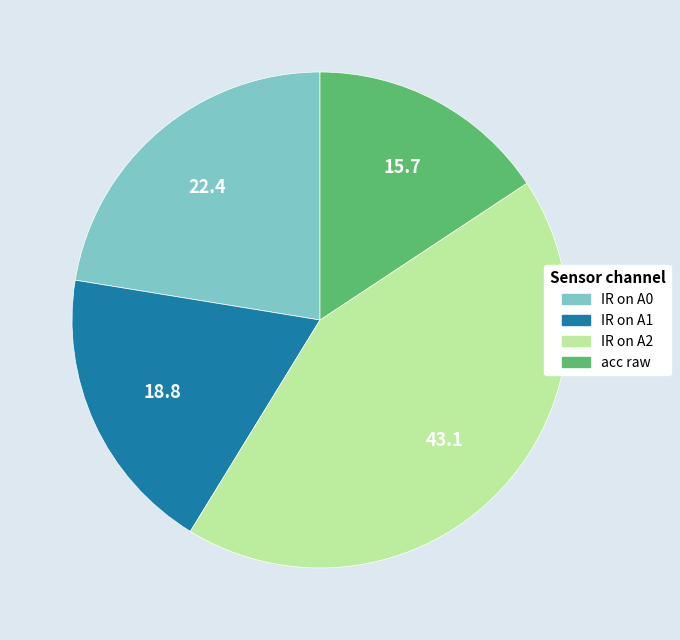

Which has a higher value, IR on A1 or acc raw?

IR on A1